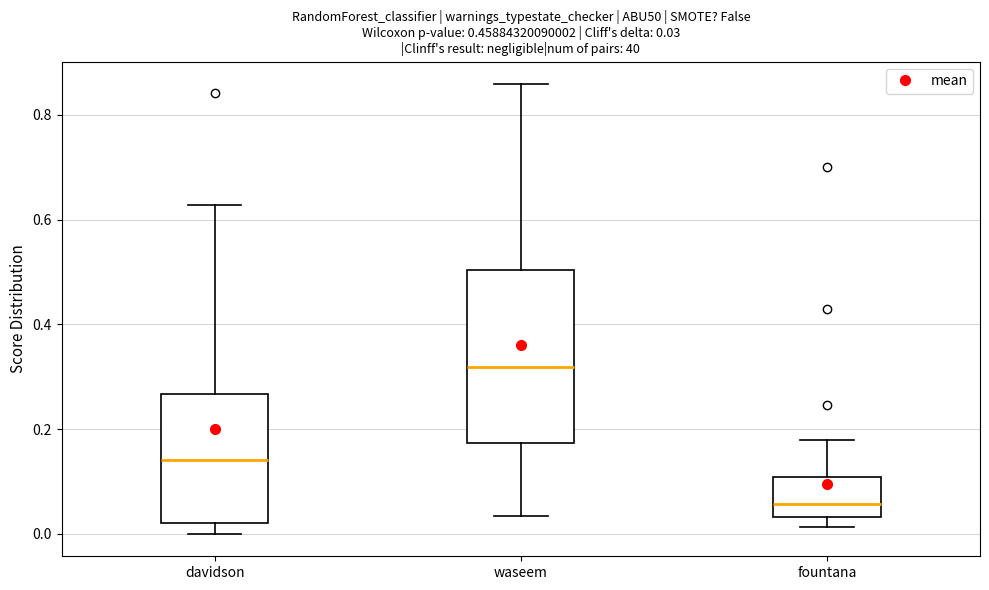

Which box has the lowest median line?

fountana